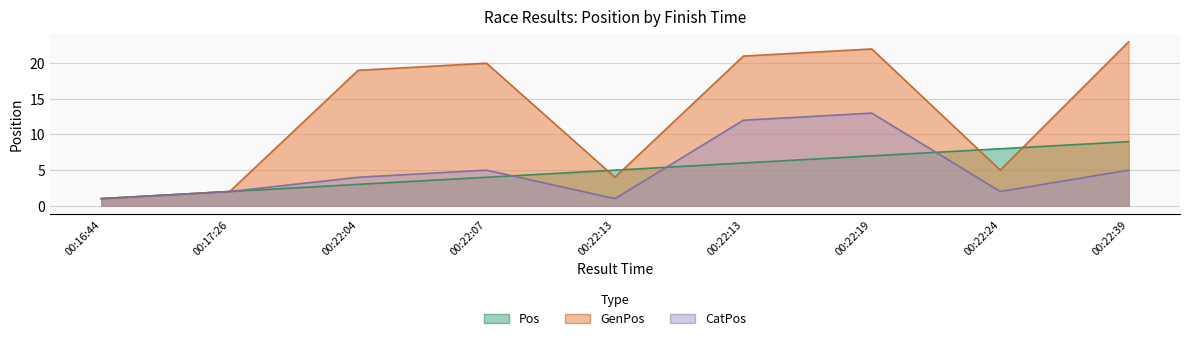

What is the maximum value for GenPos?

23